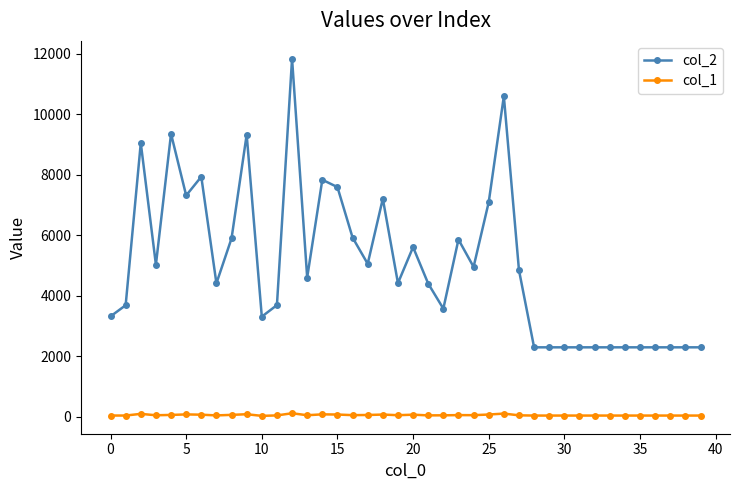

List the series in order of their overall mean, lowest first.

col_1, col_2